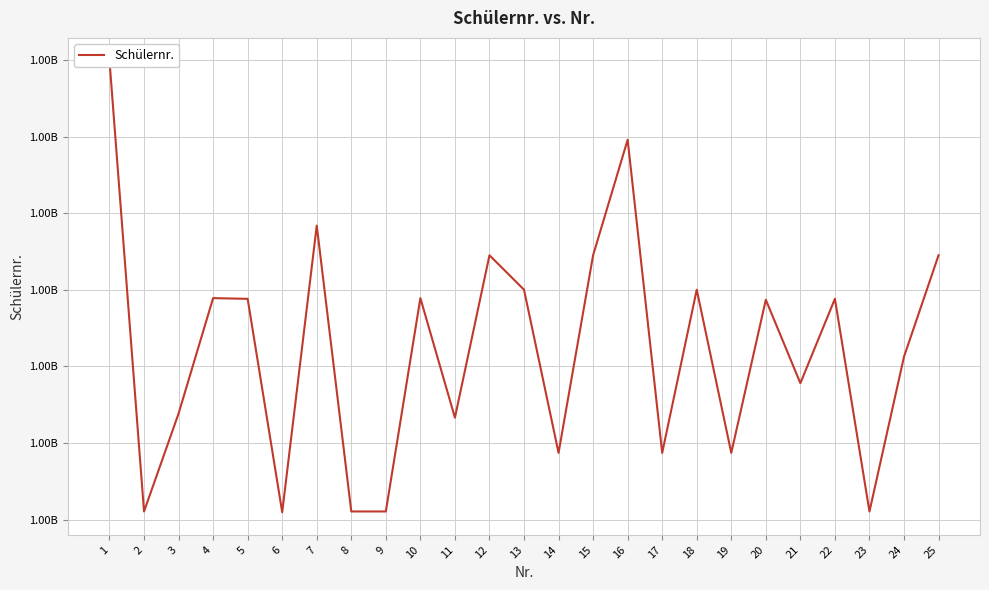

What is the average value?

1000221366